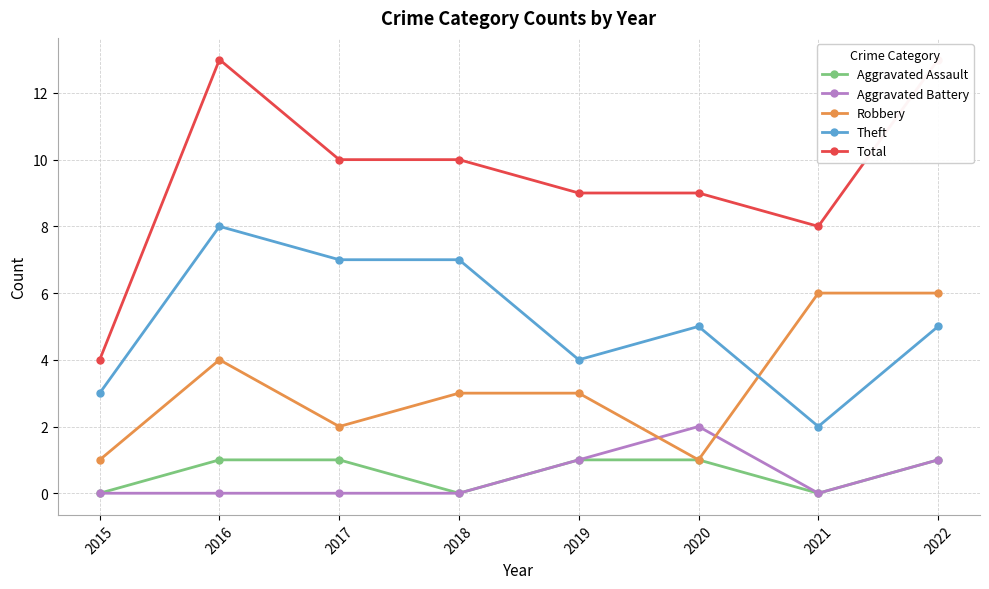

How many values in Aggravated Assault are above zero?

5